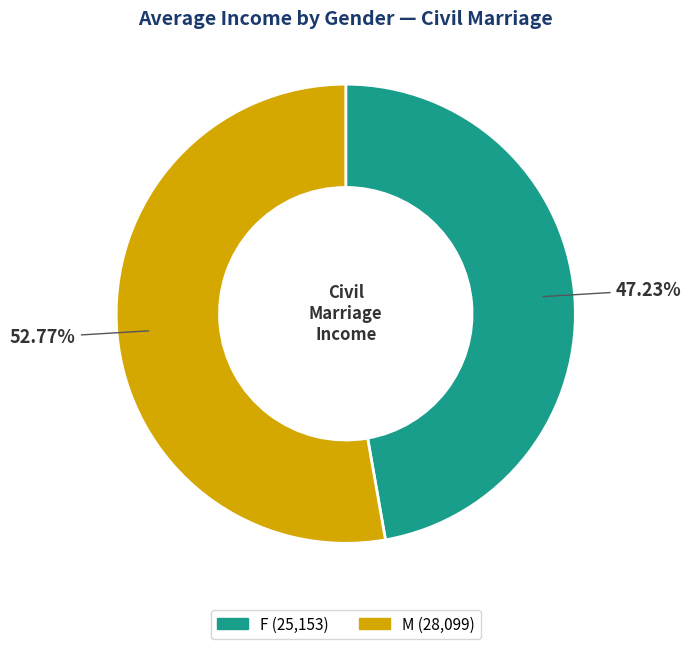

Rank the categories by value from highest to lowest.

M, F